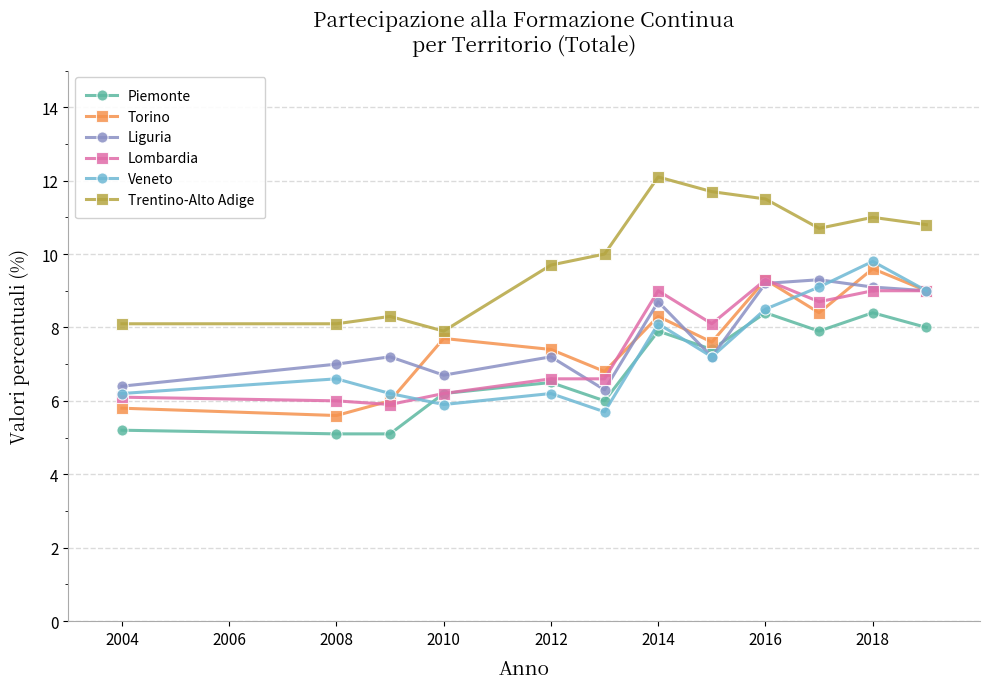

True or false: Veneto has more than 2 interior local peaks.

True